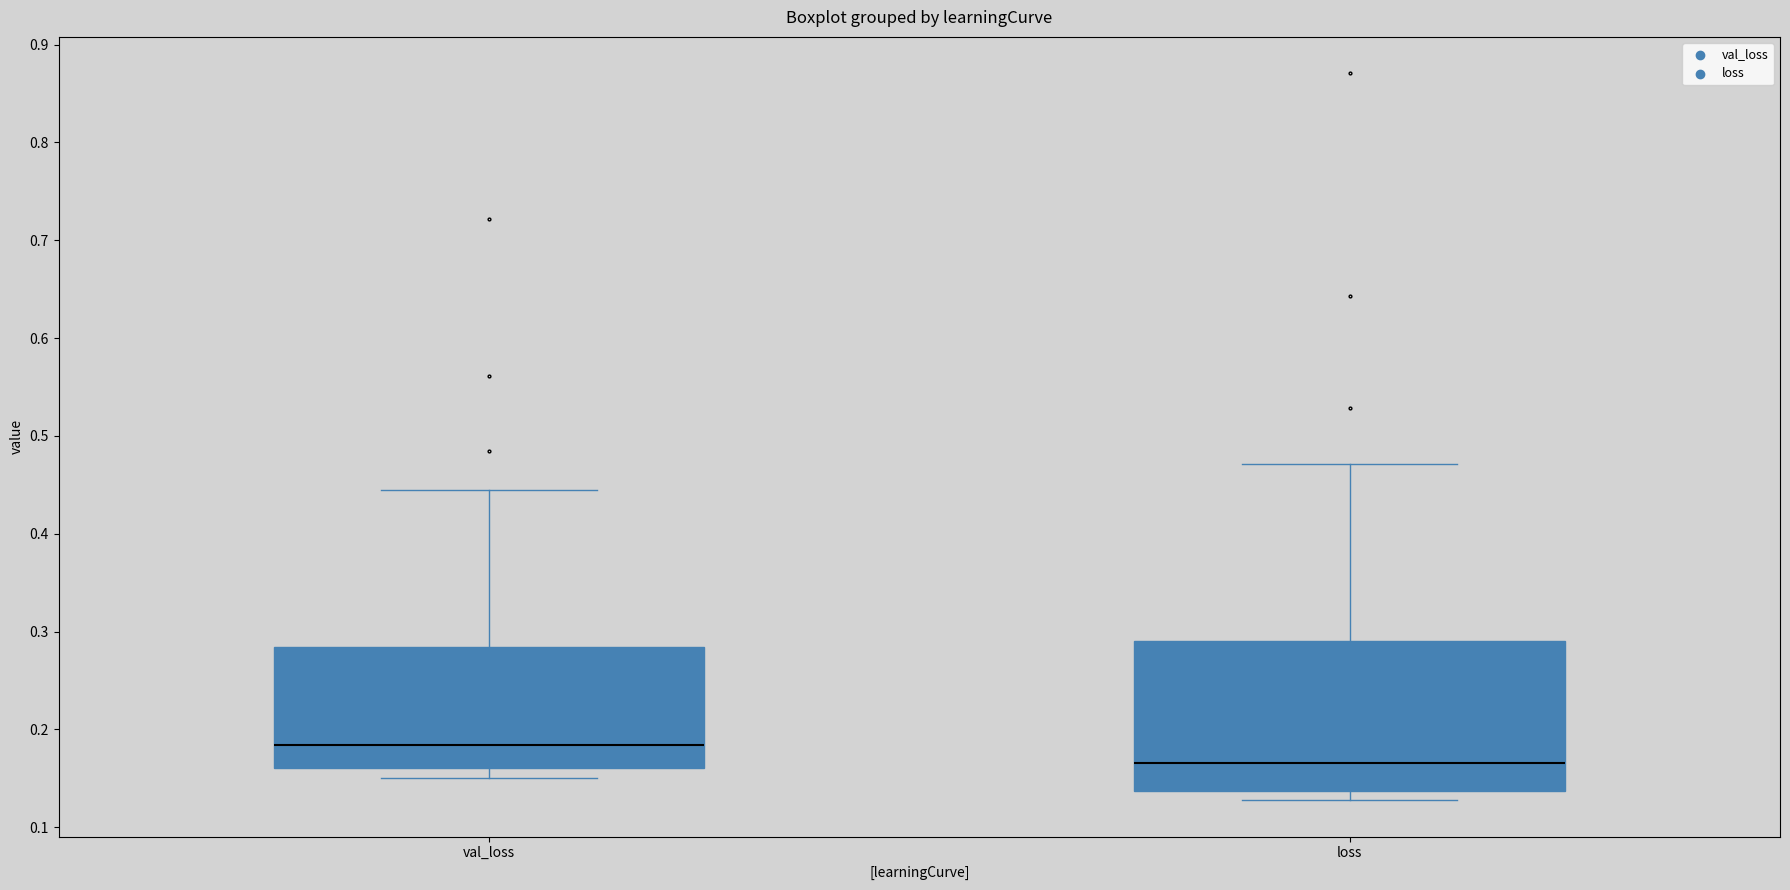

Where does the upper whisker of the box for val_loss end on the y-axis? The values are not printed on the chart, so give them approximately, as read against the axis.

0.44